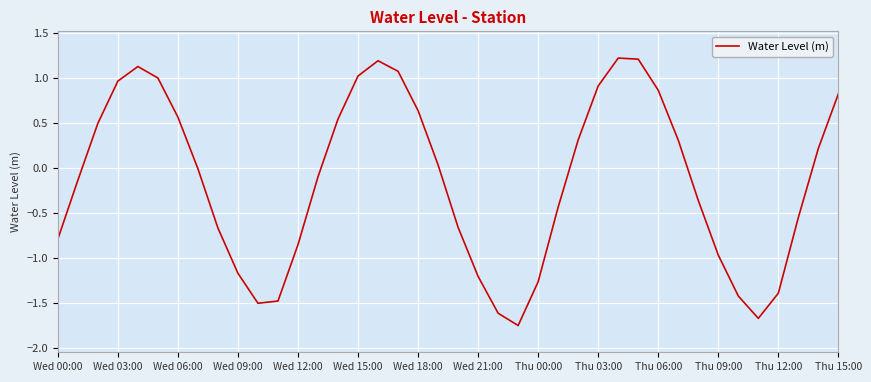

What is the greatest value displayed?

1.2